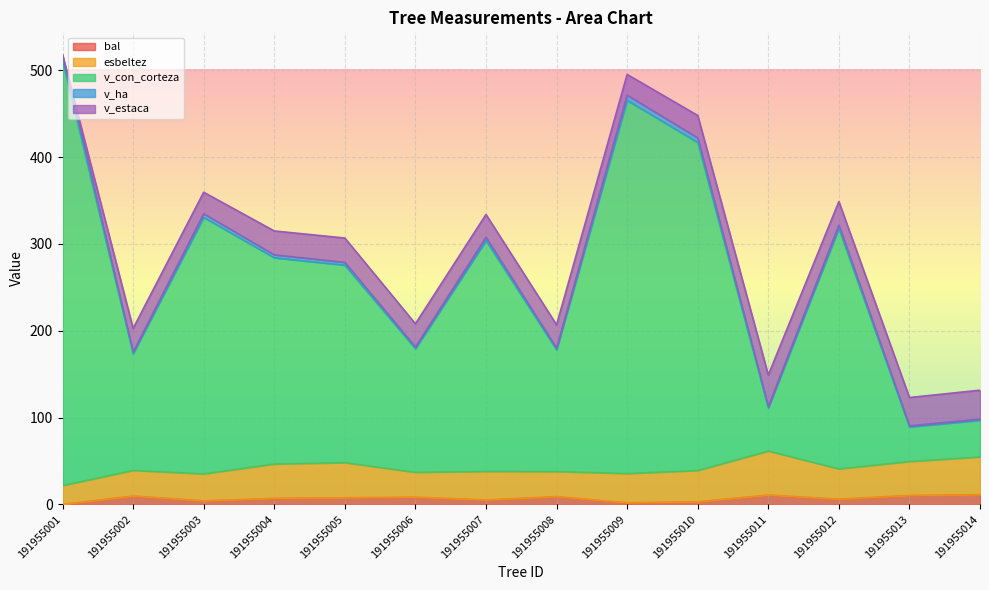

What is the highest value of the bal series?

11.3